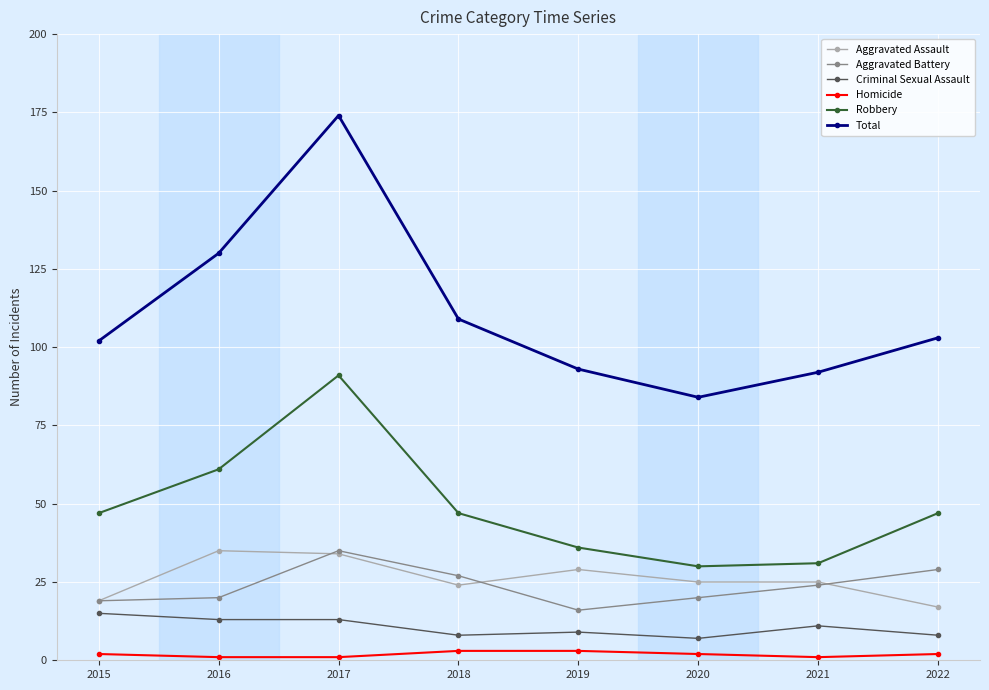

Between 2015 and 2016, which series saw the biggest shift?

Total